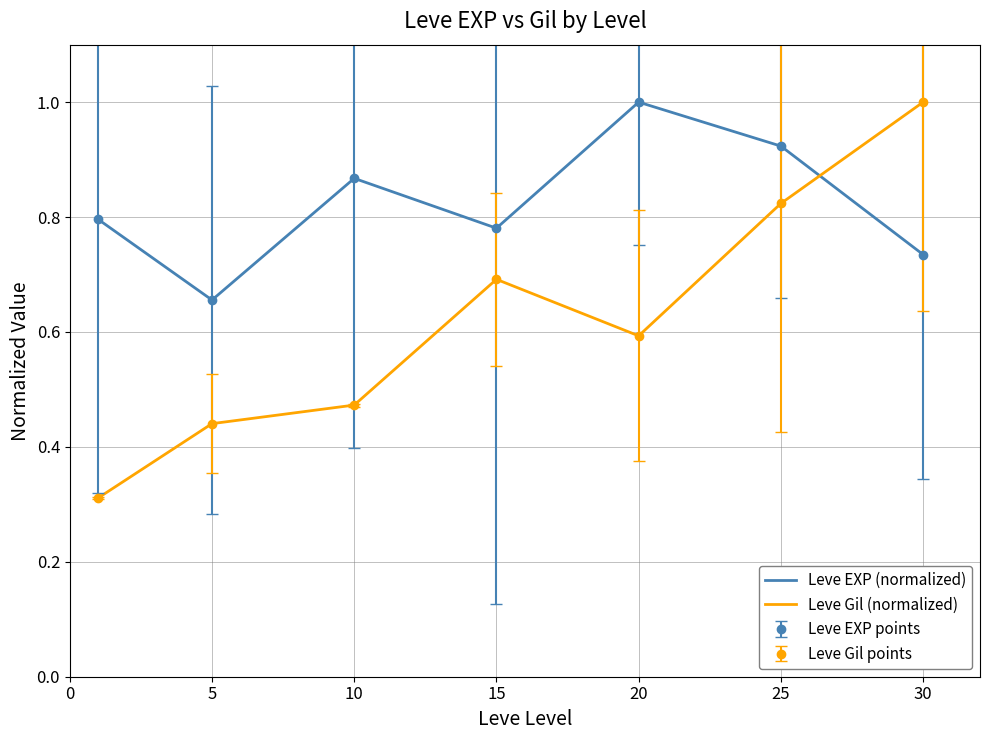

What is the value of the Leve EXP (normalized) point at the 2nd from the left?

0.7